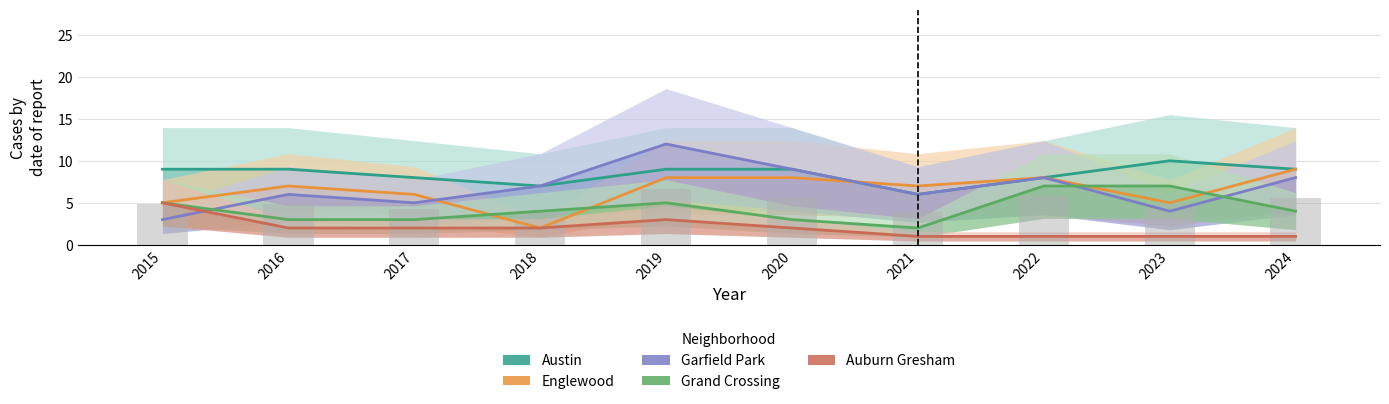

Where is Grand Crossing nearest to the value 4?

2018